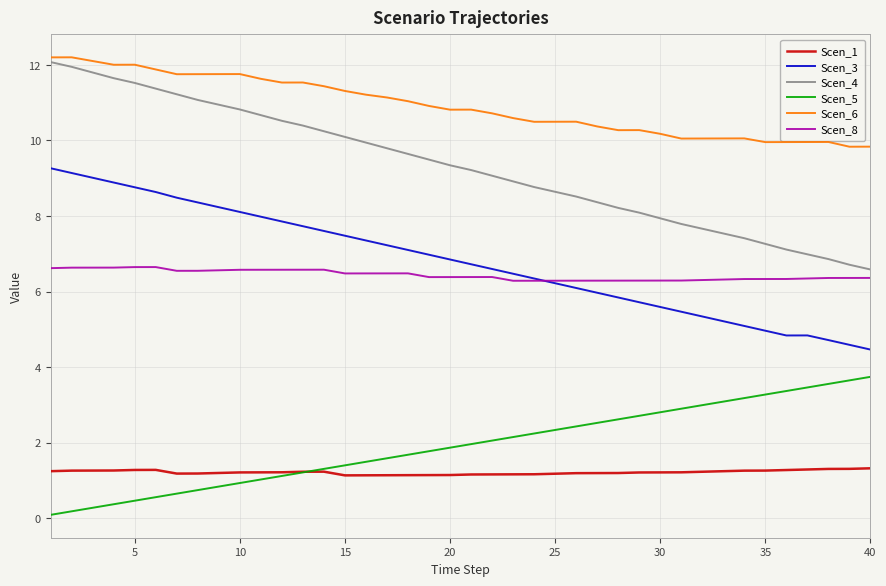

What is the minimum value for Scen_6?

9.8